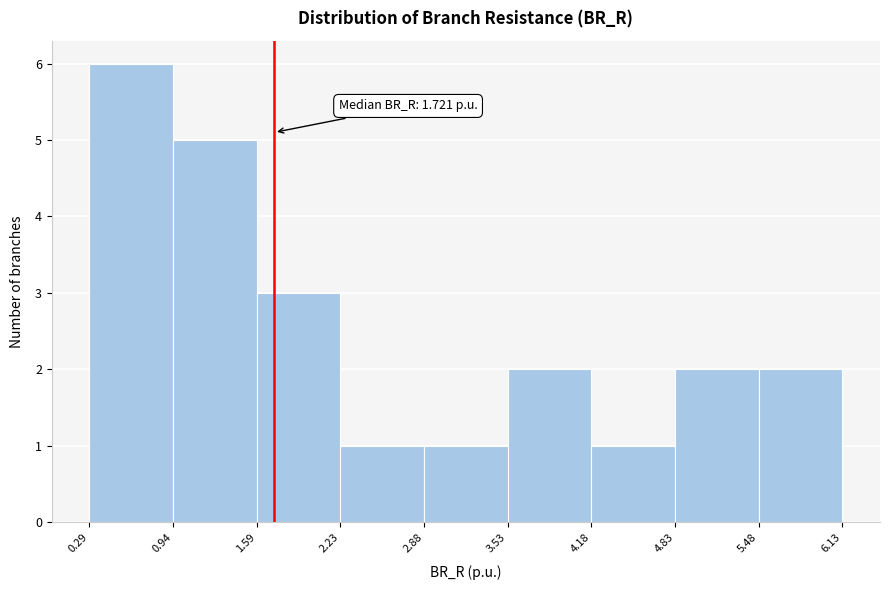

Over which range of the x-axis is the bar tallest?

0.29 to 0.94